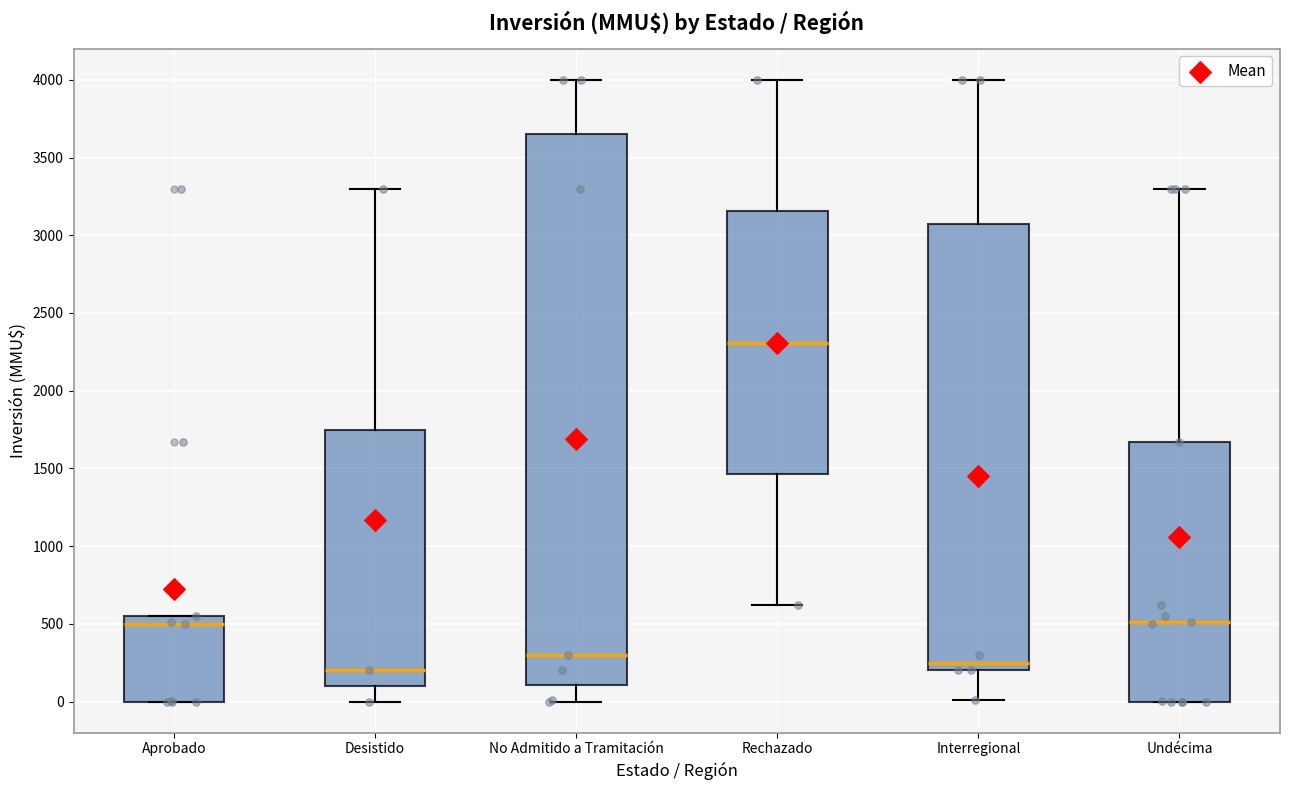

Where is the lower edge of the box for Aprobado on the y-axis? The values are not printed on the chart, so give them approximately, as read against the axis.

0